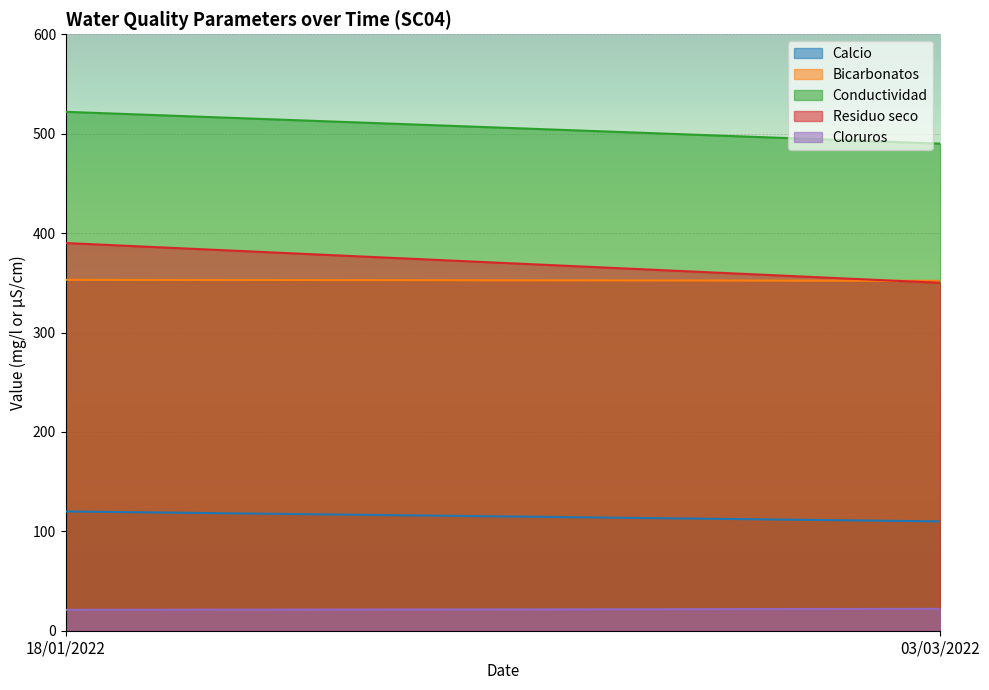

True or false: Conductividad has a value of 880 at 03/03/2022.

False